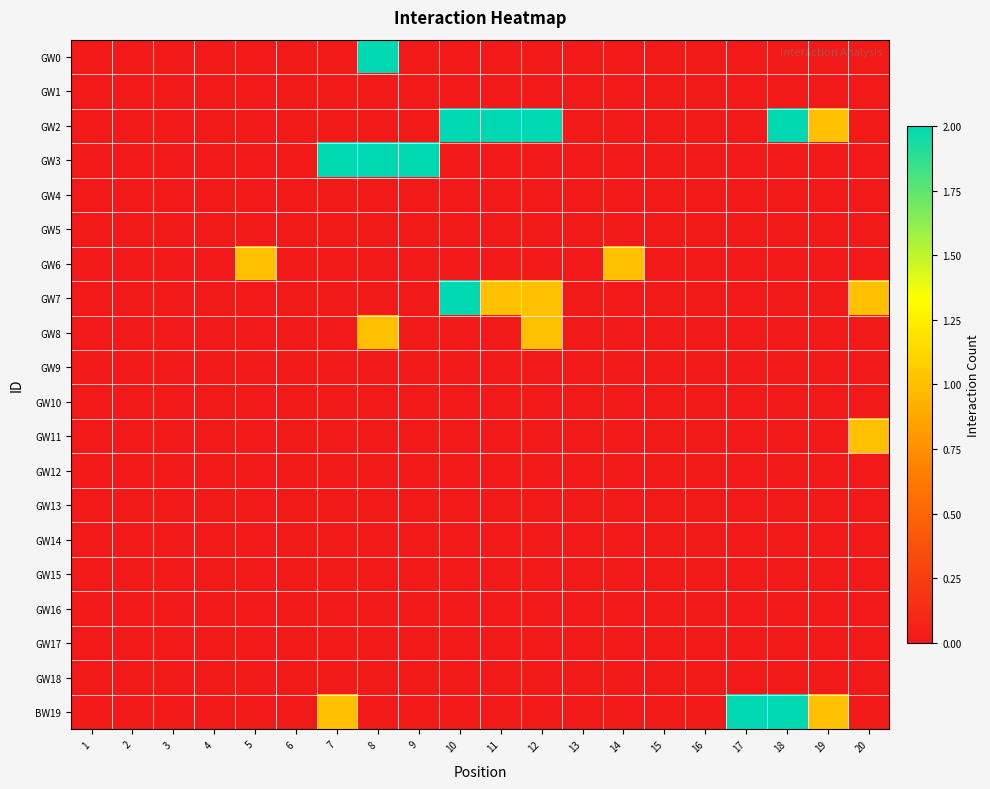

Rank the series by their maximum value, from lowest to highest.

GW1, GW4, GW5, GW9, GW10, GW12, GW13, GW14, GW15, GW16, GW17, GW18, GW6, GW8, GW11, GW0, GW2, GW3, GW7, BW19